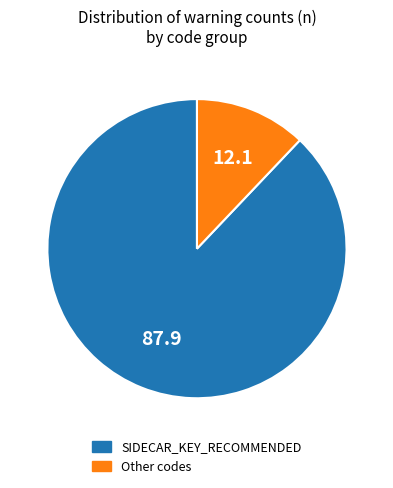

Does any single category account for the majority?

Yes